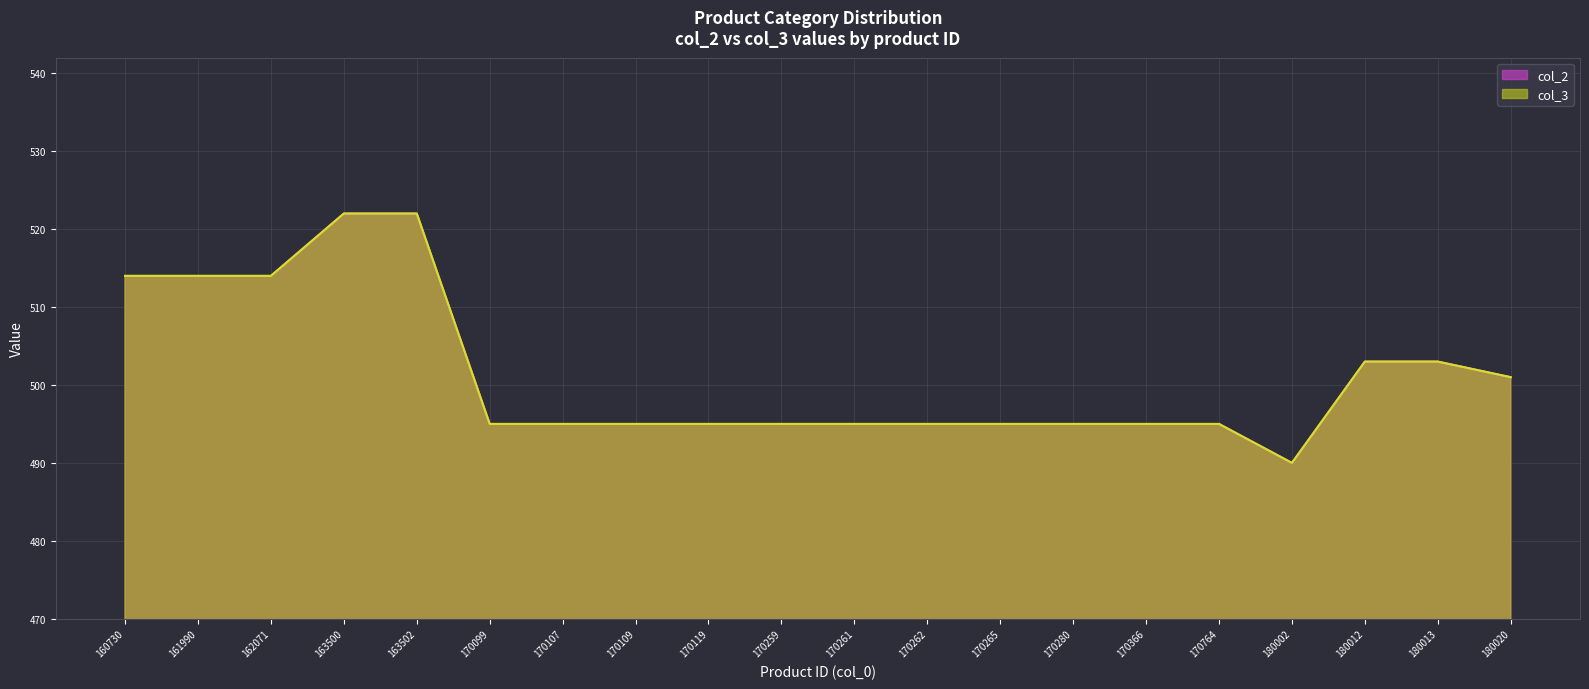

Which series has the largest range (max minus min)?

col_2 line